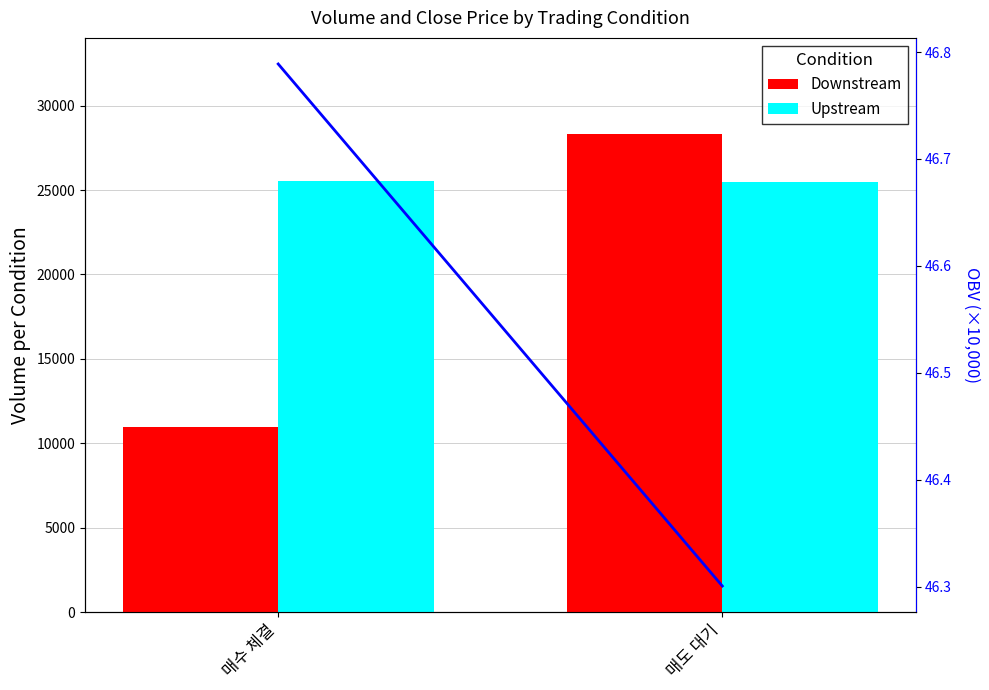

What is the difference between the highest and lowest values at 매도 대기?

28296.3